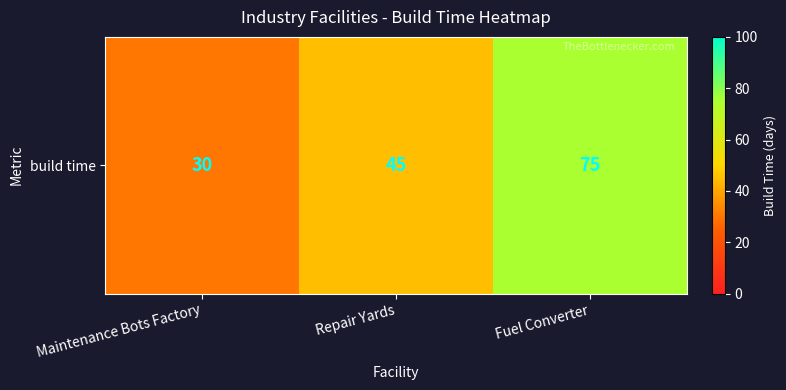

How many values are between 30 and 75?

3